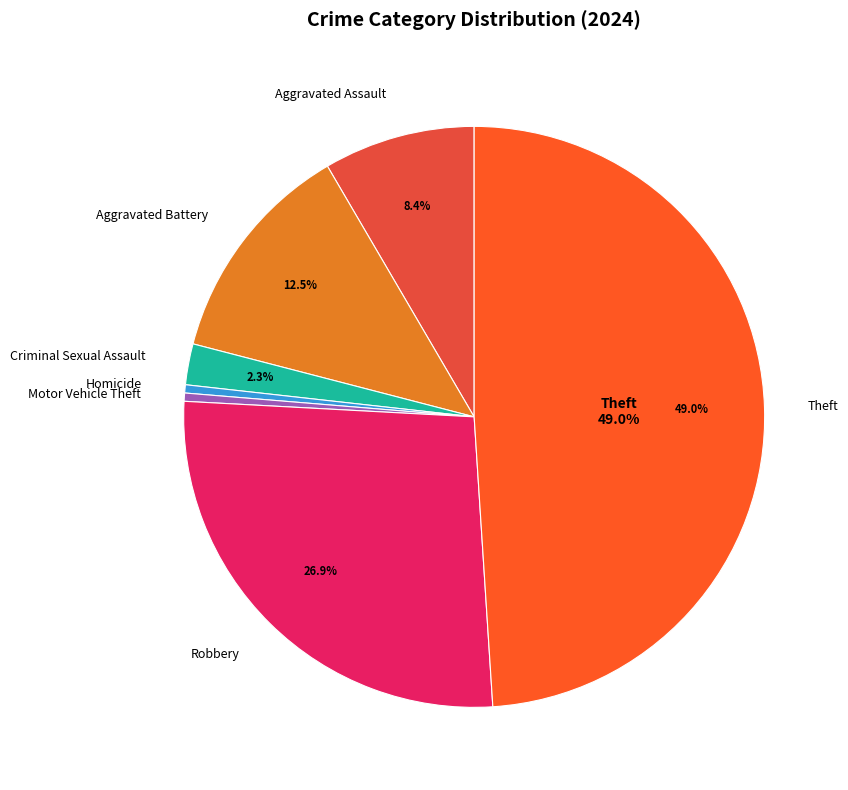

Between Motor Vehicle Theft and Criminal Sexual Assault, which is larger?

Criminal Sexual Assault